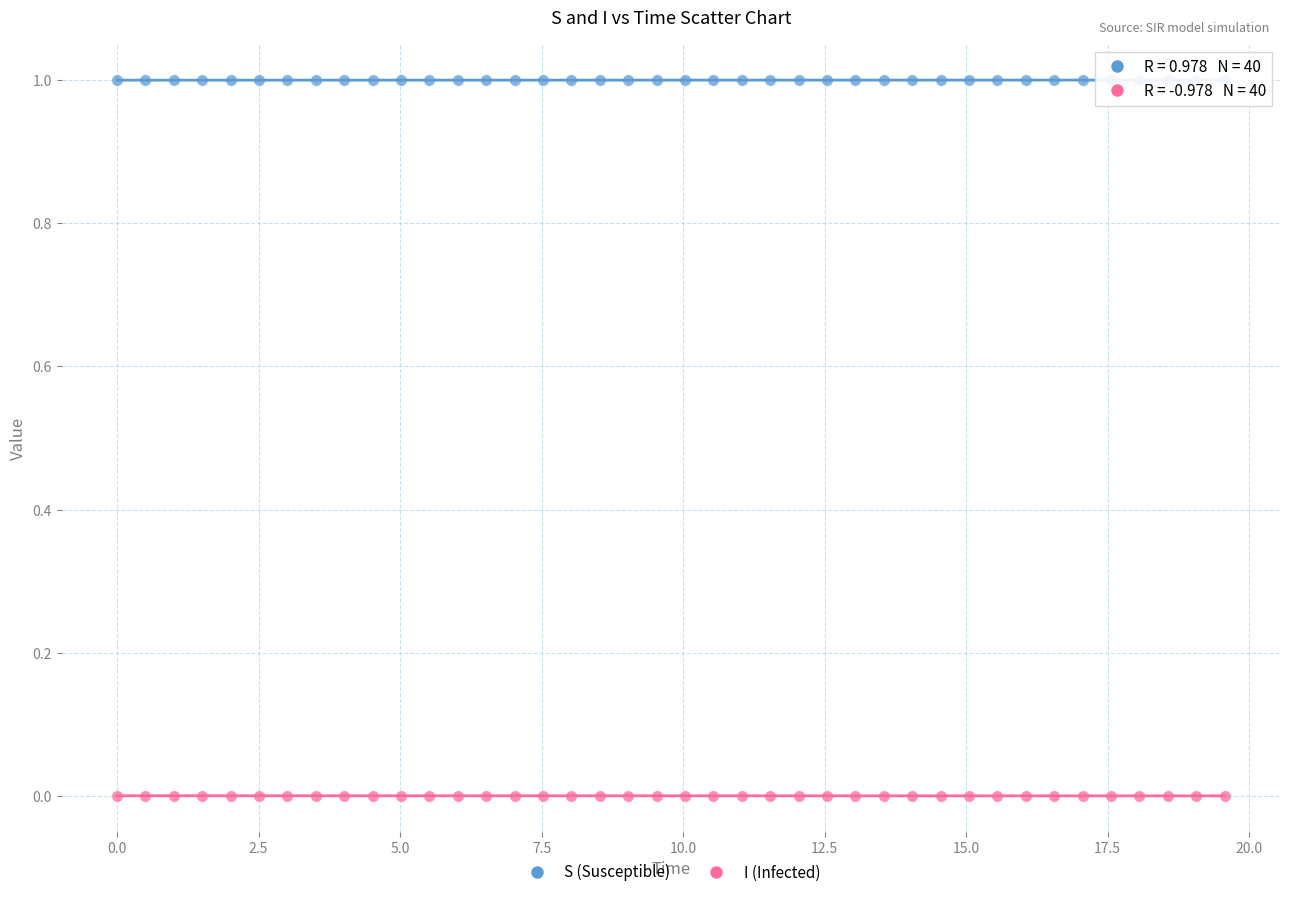

Which series reaches the minimum Y coordinate?

I (Infected)